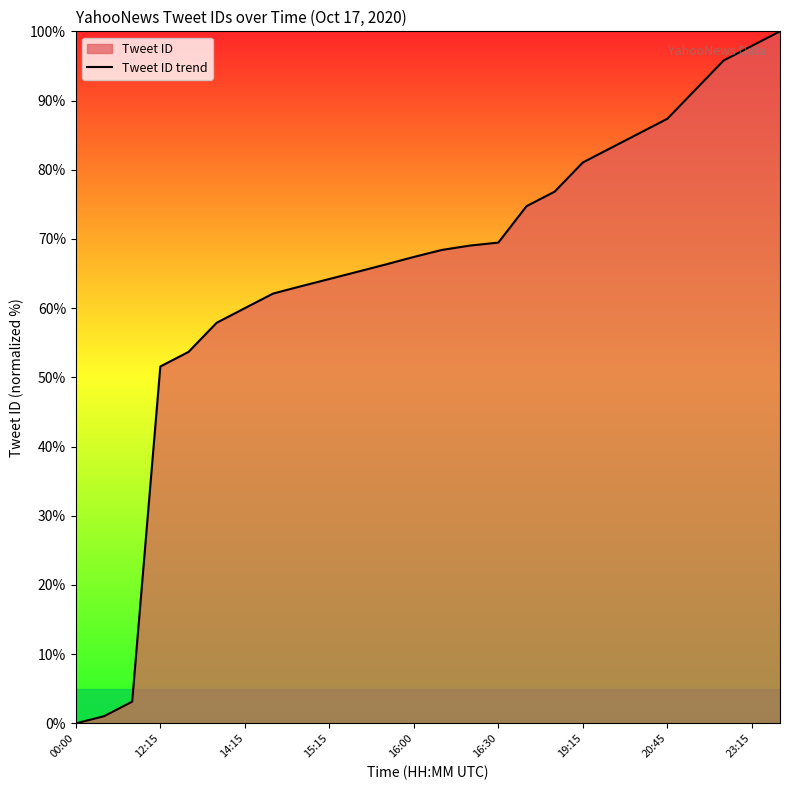

What is the greatest value displayed?

100.0